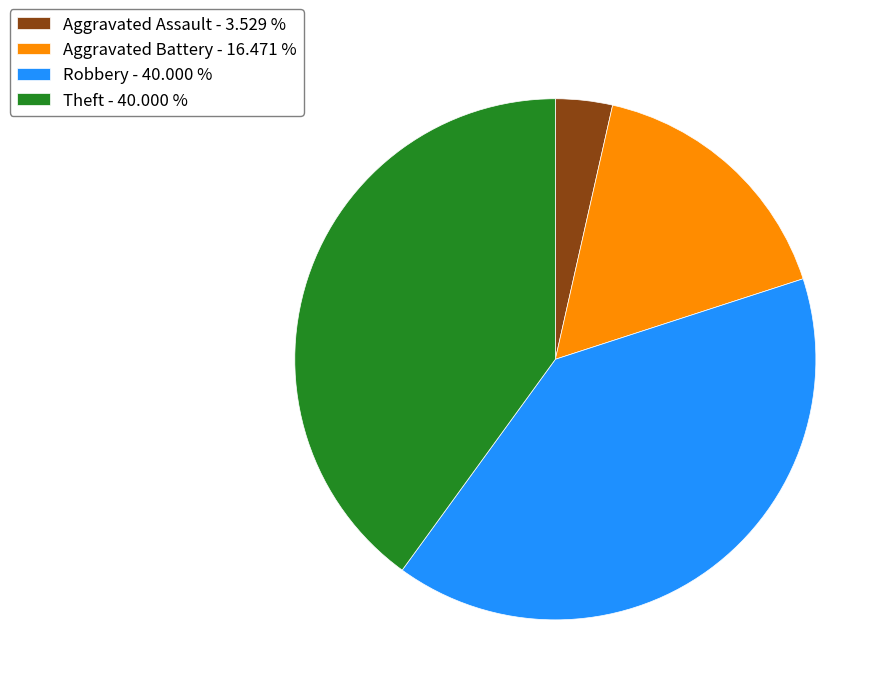

Approximately how many times larger is the value at Robbery - 40.000 % compared to Aggravated Assault - 3.529 %?

11.3